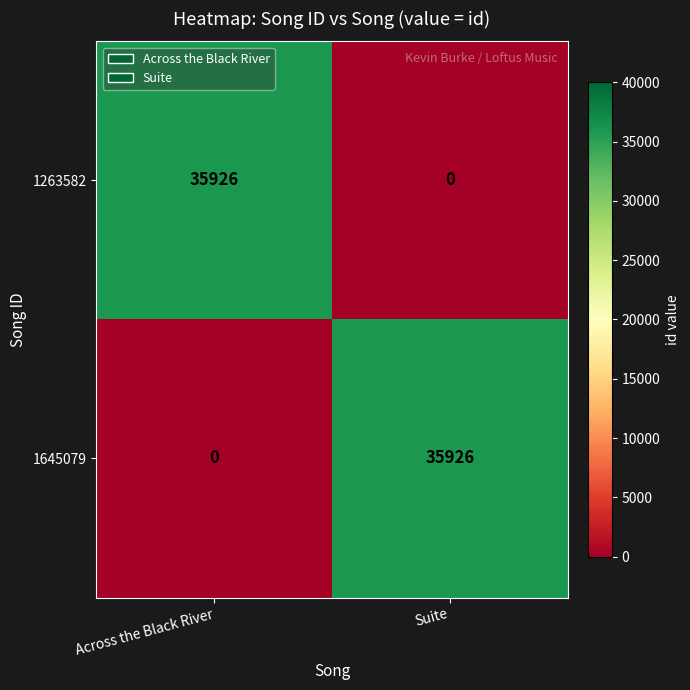

What is the average value of the 1263582 series?

17963